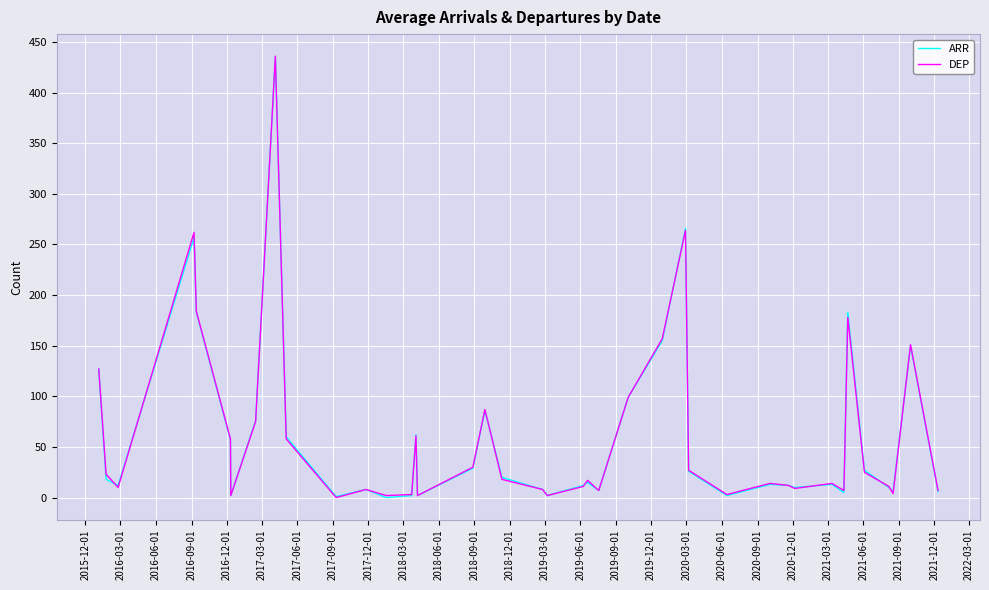

What is the greatest value displayed?

436